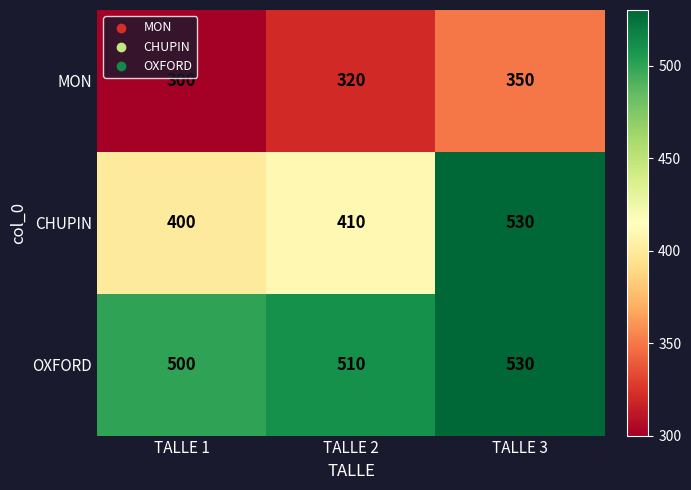

What is the minimum value shown in the chart?

300